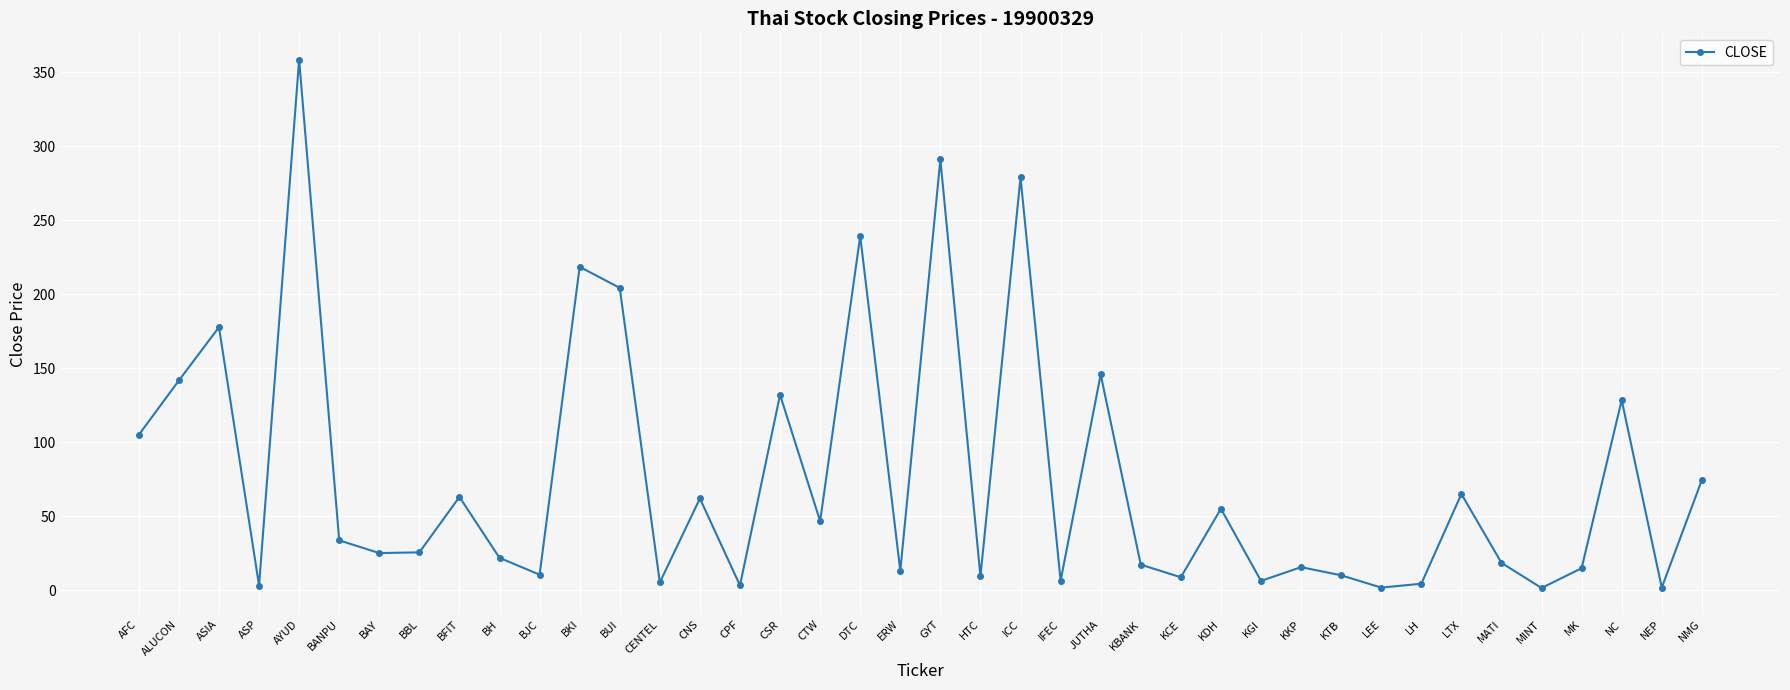

Approximately how many times larger is the value at CNS compared to AYUD?

0.2